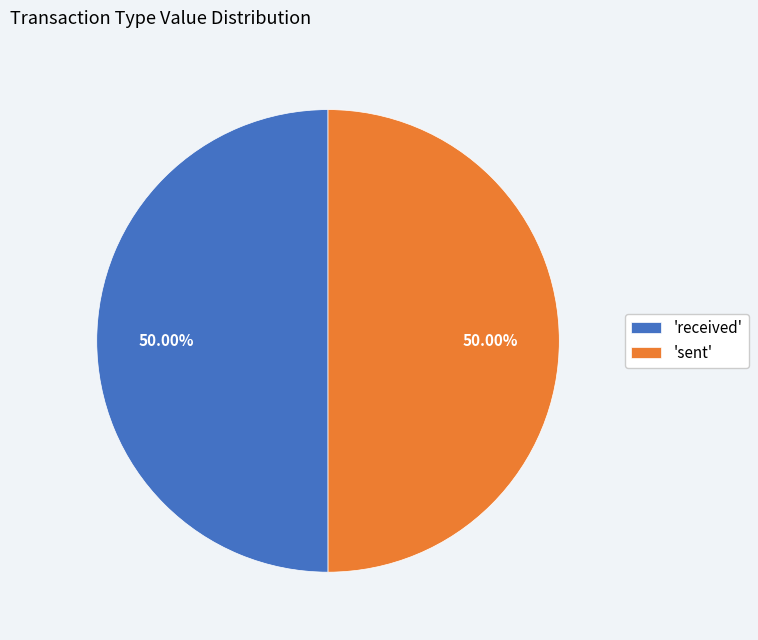

Count the number of slices in the pie.

2